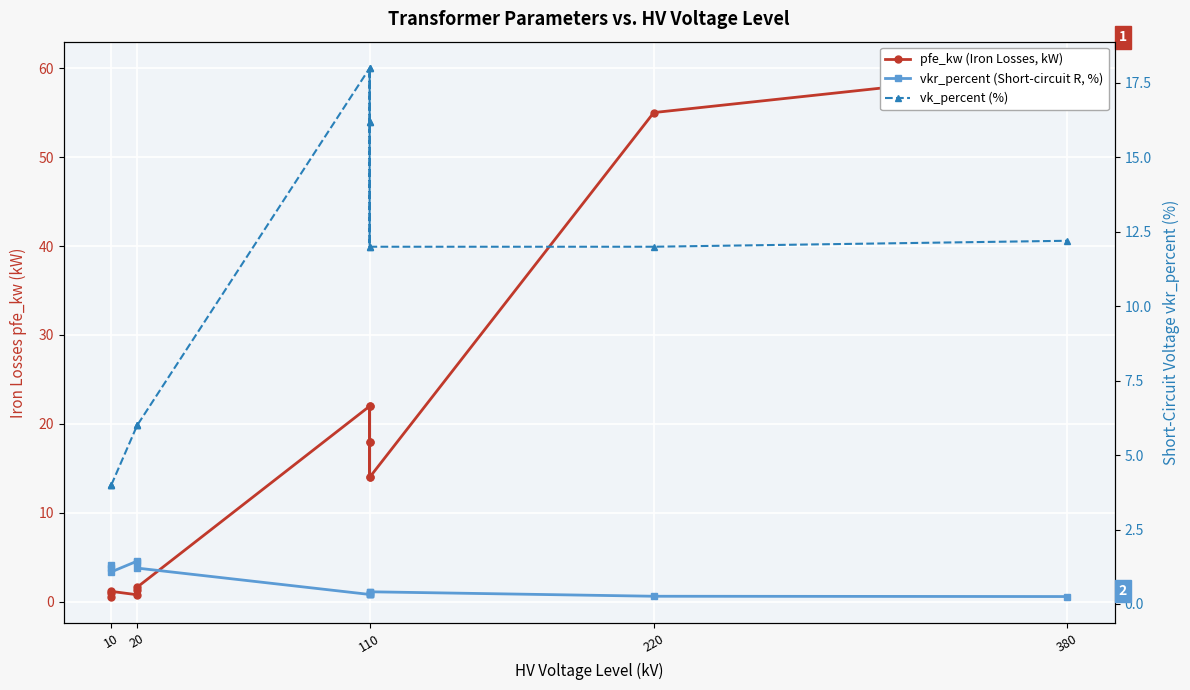

Which series has the largest Y range (max minus min)?

pfe_kw (Iron Losses, kW)